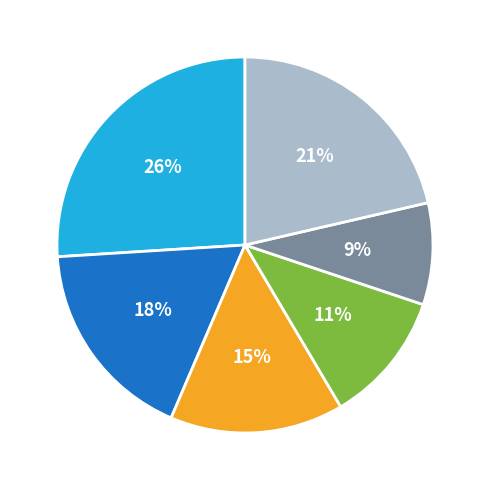

Is there a majority slice in this chart?

No